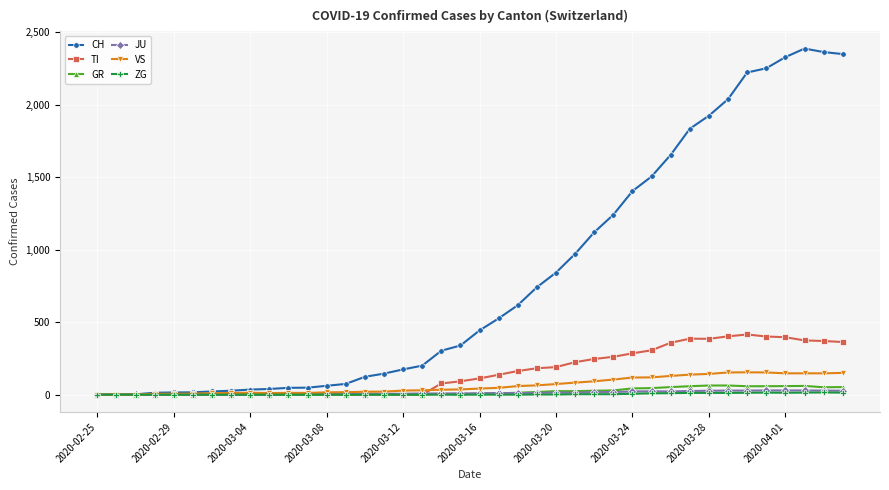

True or false: GR has more than 1 interior local peaks.

True